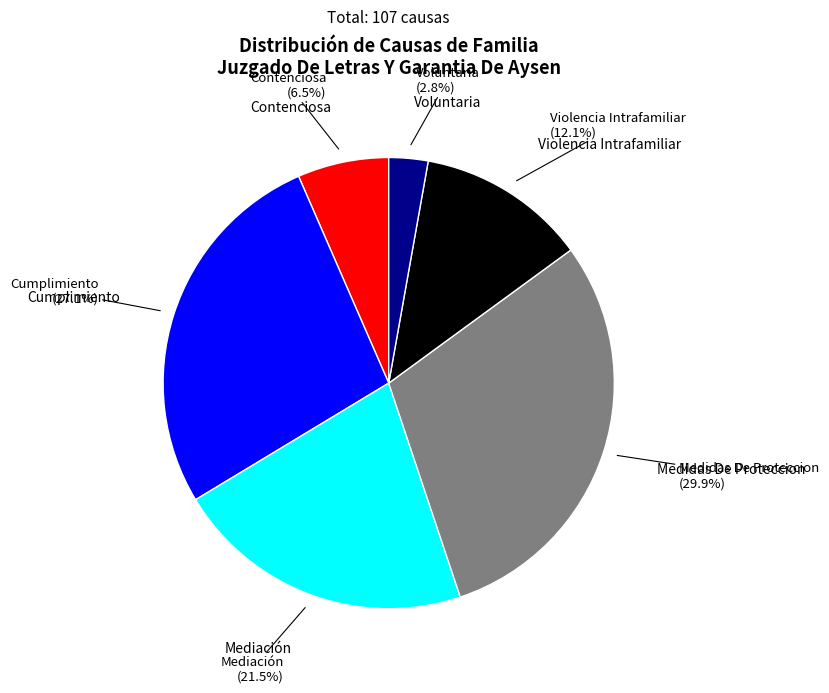

How many slices are in this pie chart?

6